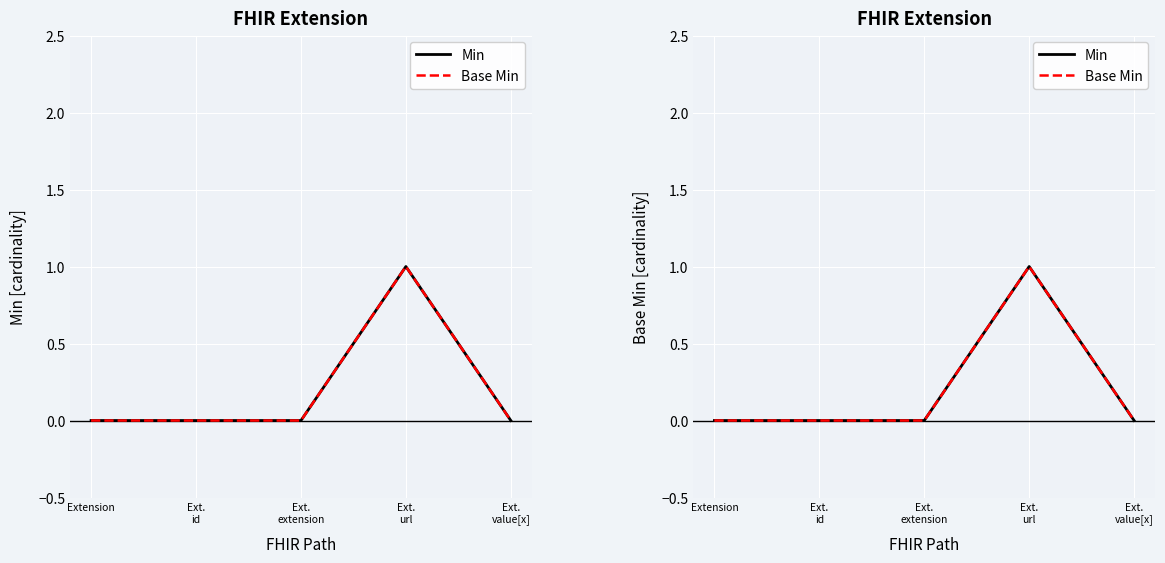

Between Ext.
value[x] and Extension, which is larger?

Ext.
value[x]